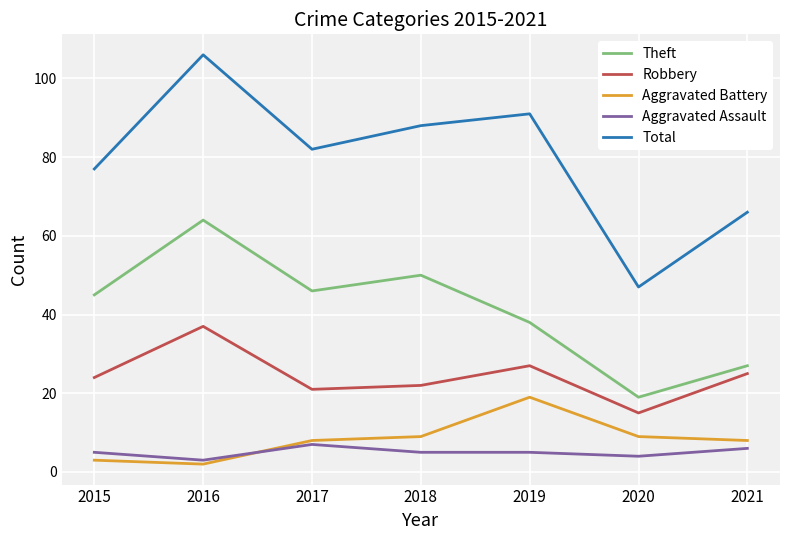

What is the difference between the highest and lowest values at 2019?

86